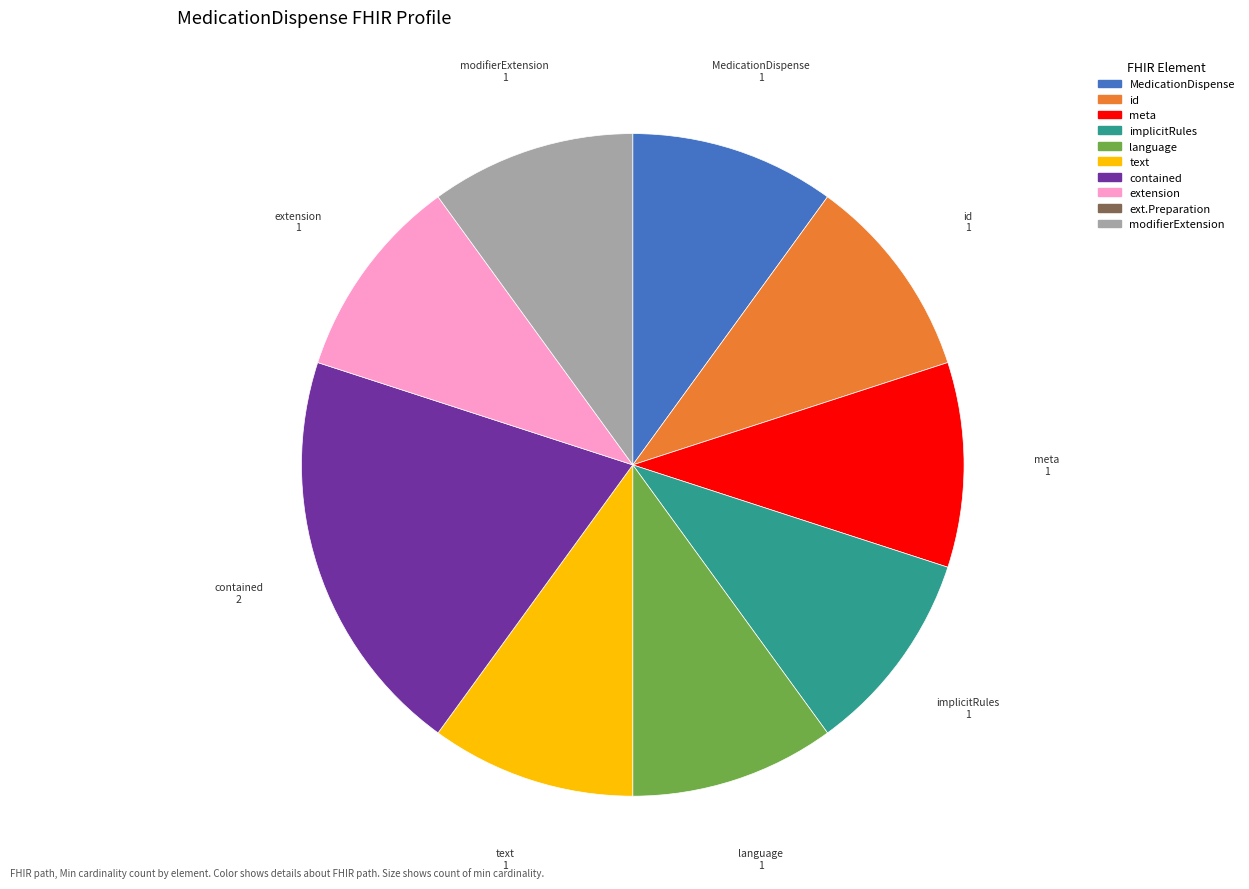

Does any single category account for the majority?

No